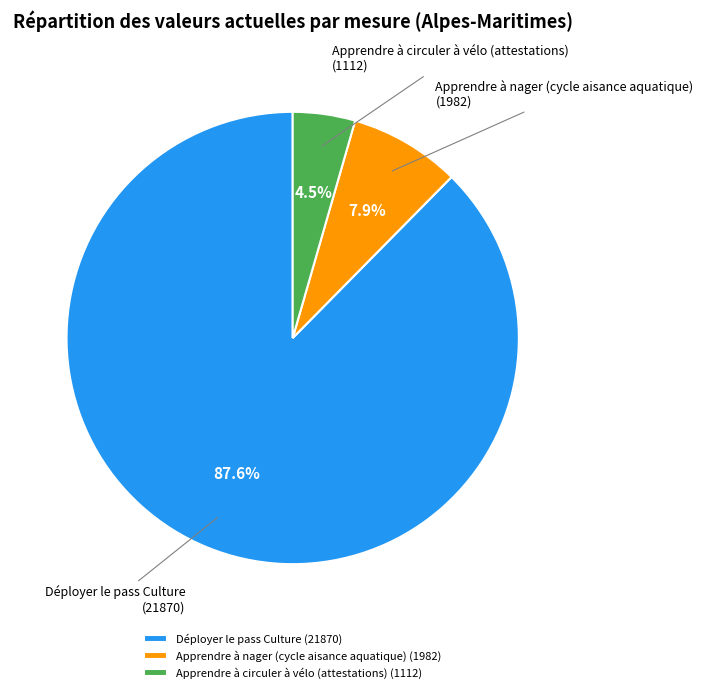

Which category has the smallest portion of the pie?

Apprendre à circuler à vélo (attestations)